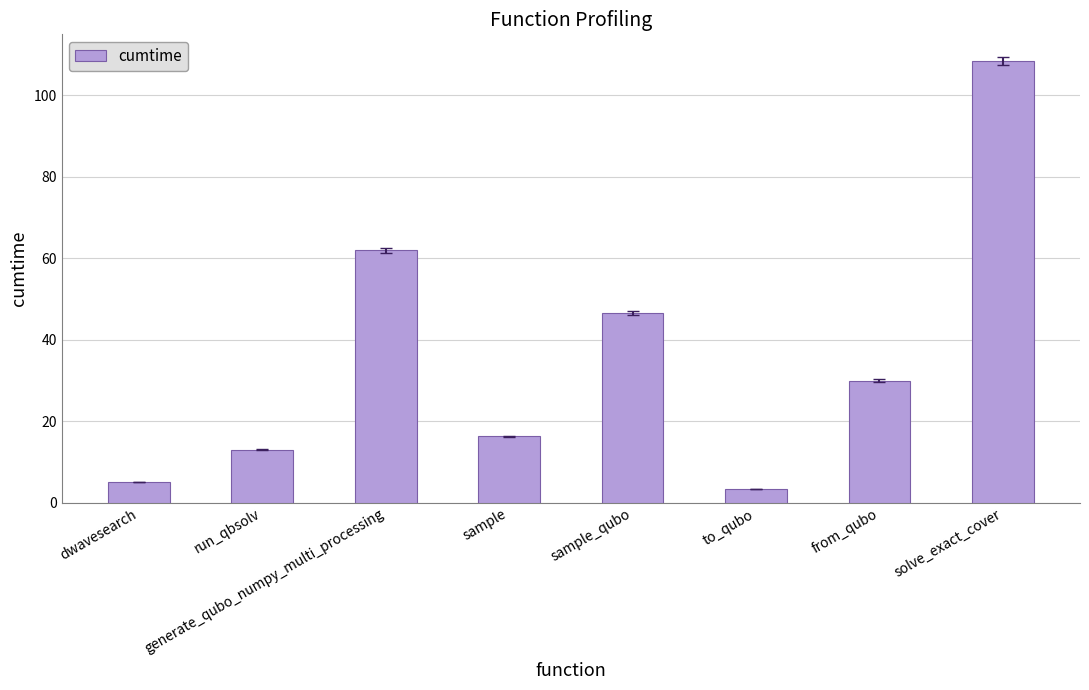

What is the value of the 5th bar from the left?

46.5